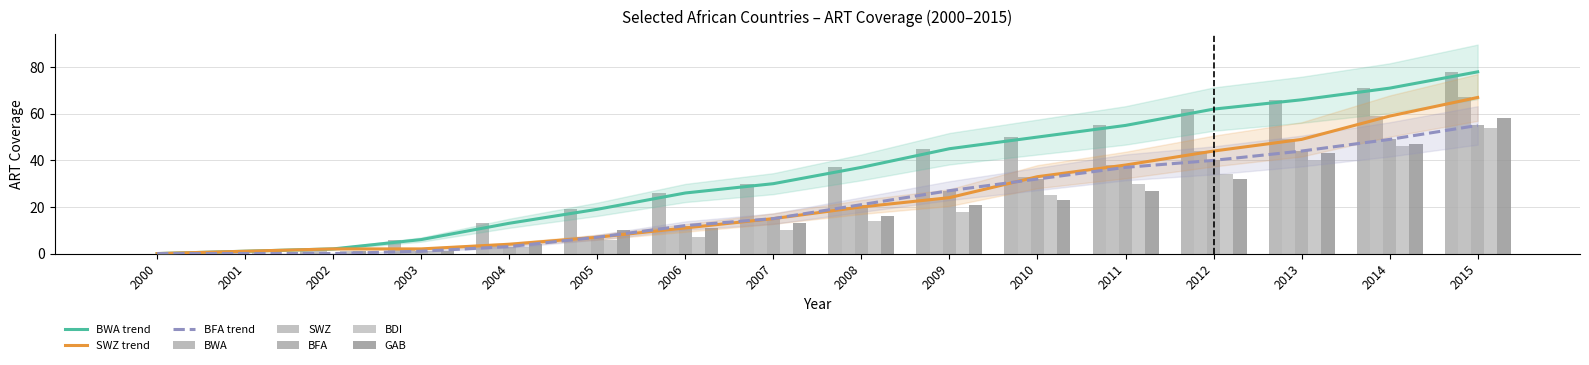

What is the approximate value of SWZ at 2012?

44